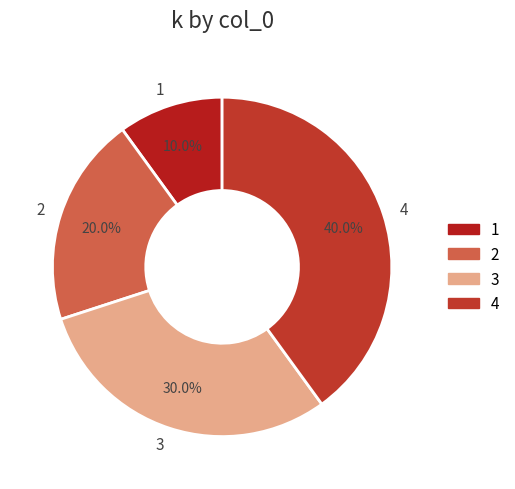

True or false: 1 accounts for 1% of the total.

False